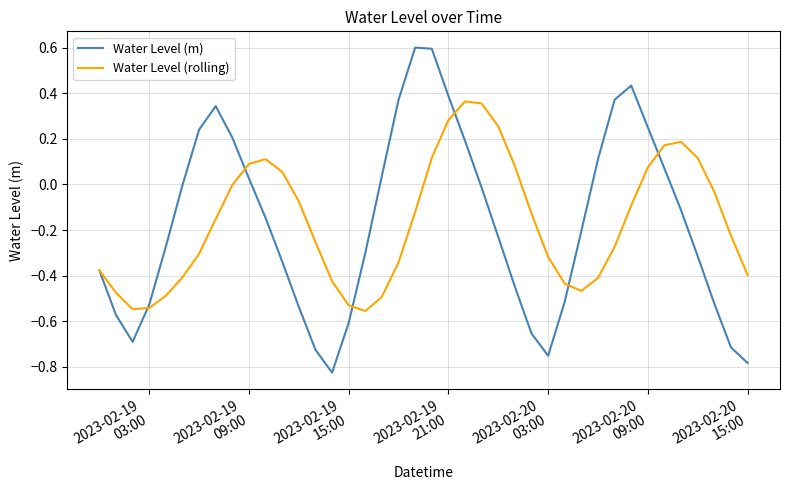

What is the highest value of the Water Level (m) series?

0.6